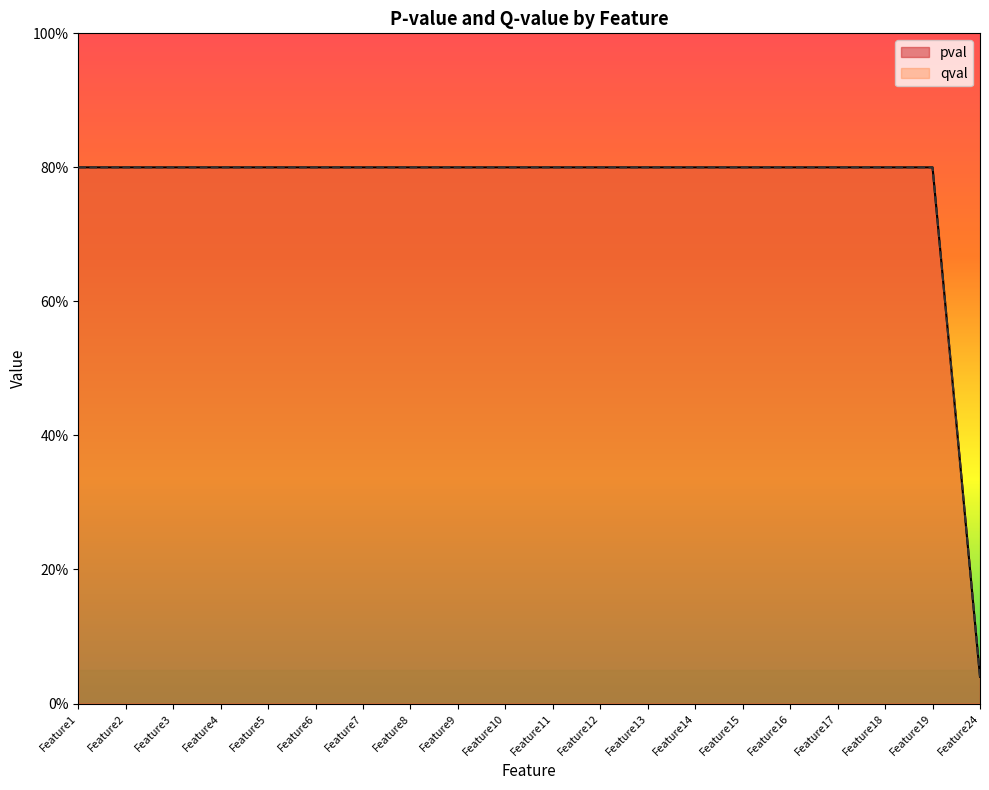

List the series in order of their peak value, highest first.

pval, qval